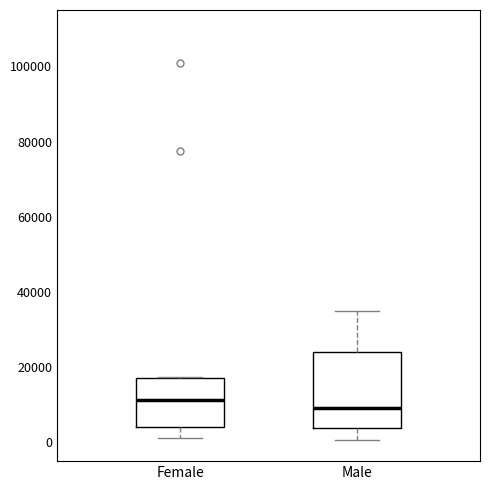

Comparing the boxes themselves (not the whiskers), which one is the tallest?

Male